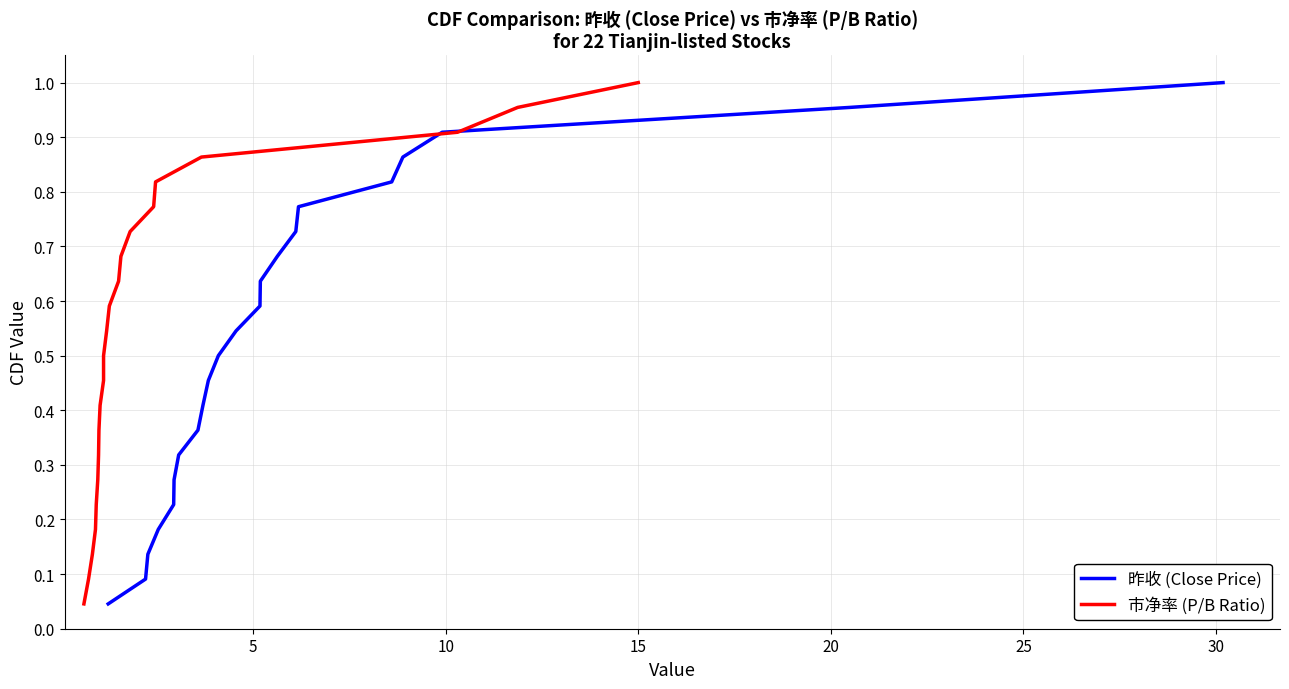

True or false: 市净率 (P/B Ratio) and 昨收 (Close Price) cross at least once.

False